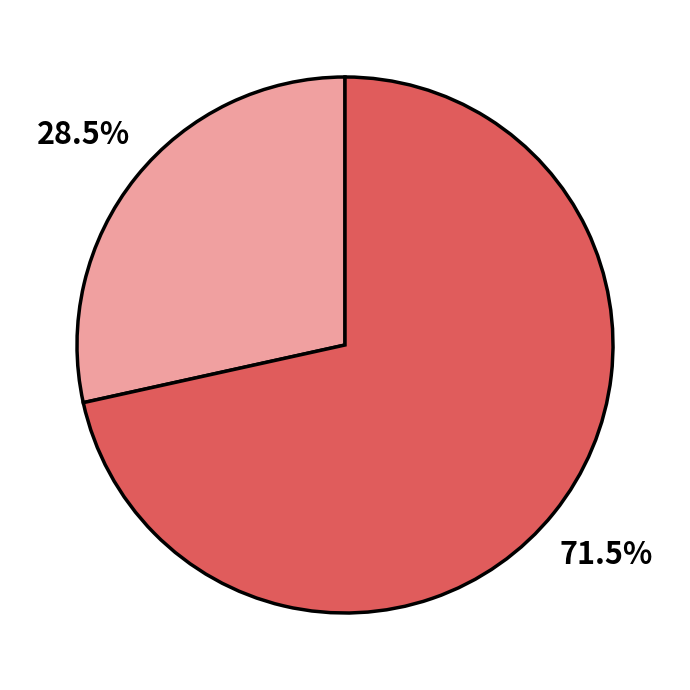

Is there a majority slice in this chart?

Yes